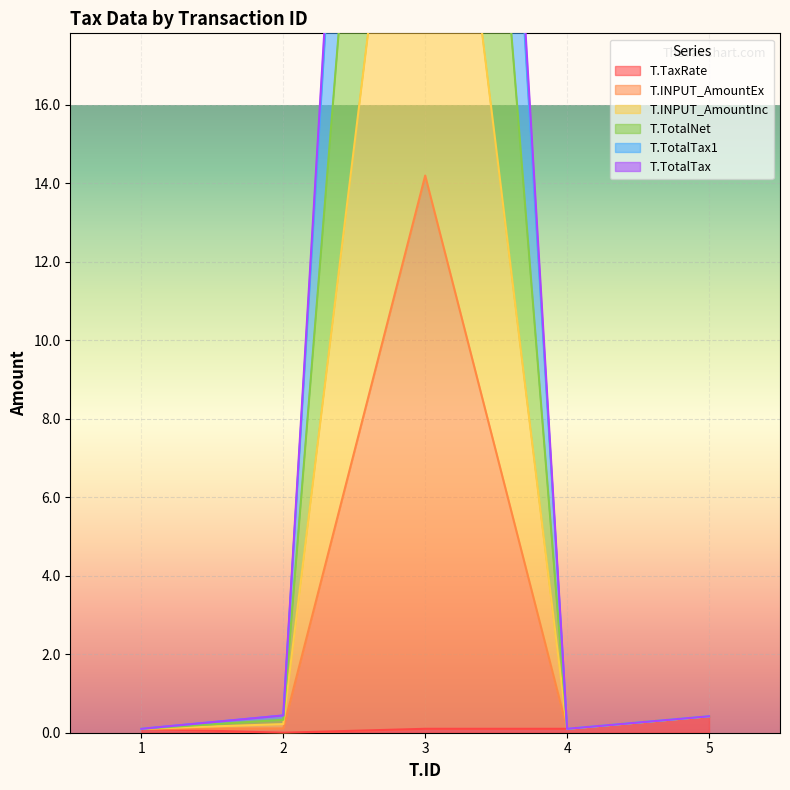

Does the chart display data point markers on the line(s)?

No